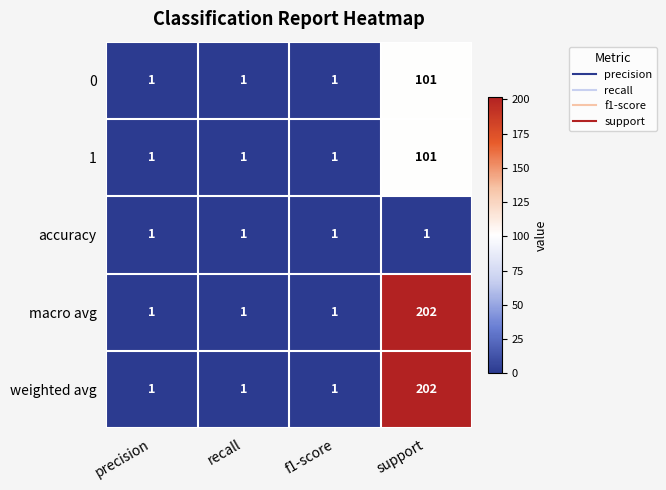

At which category is the sum across all series the highest?

support